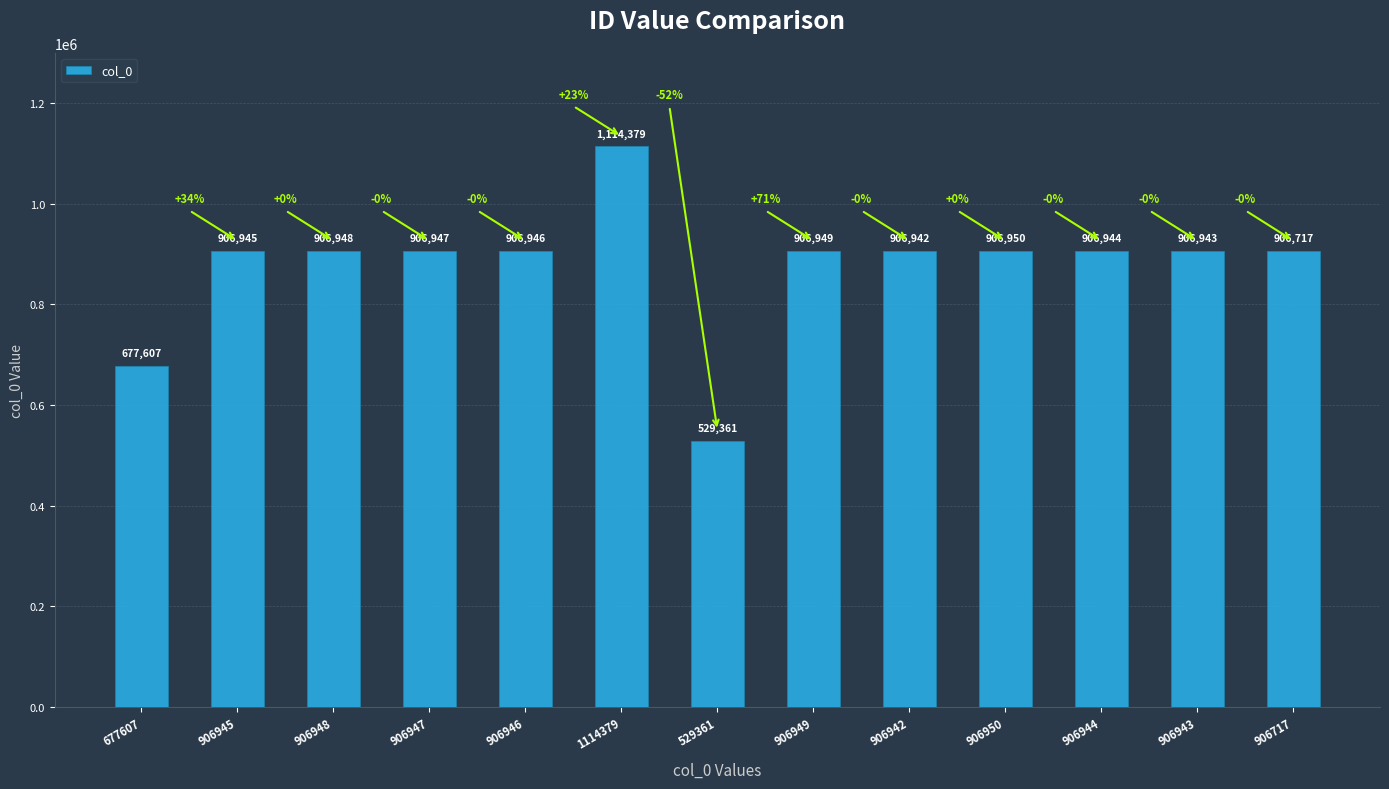

Reading left to right, list all the values displayed in this chart.

677607	906945	906948	906947	906946	1114379	529361	906949	906942	906950	906944	906943	906717